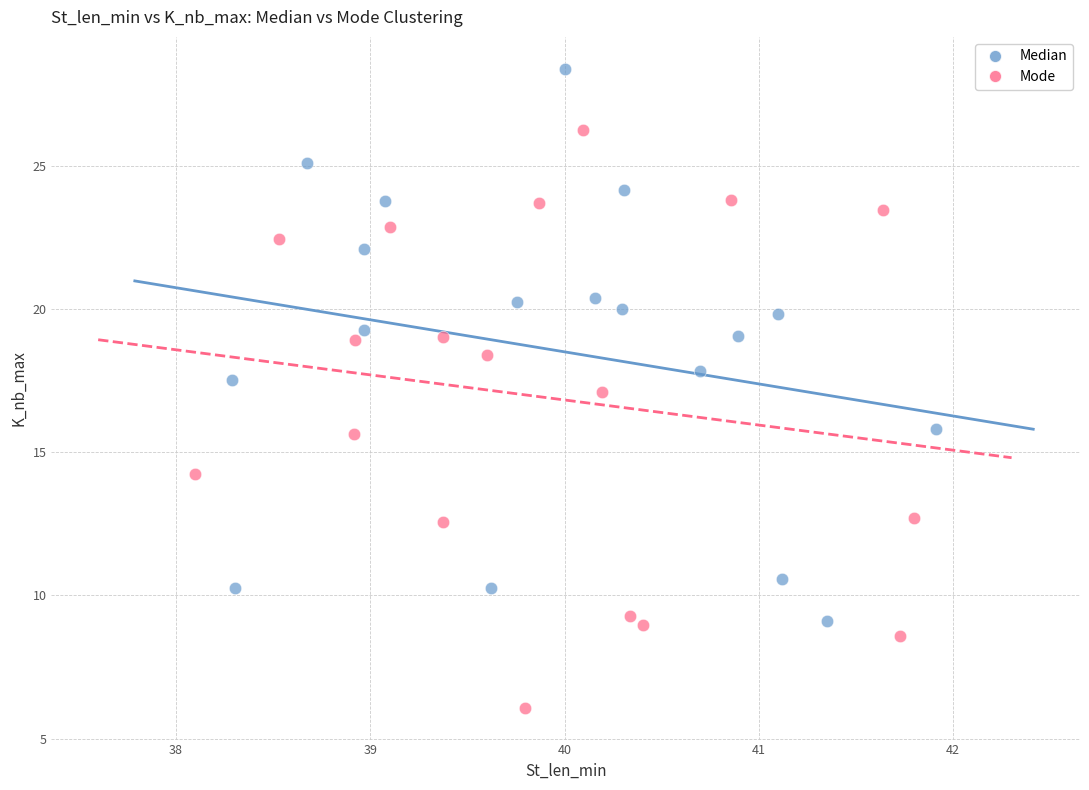

What are all the series names shown in the legend?

Median, Mode